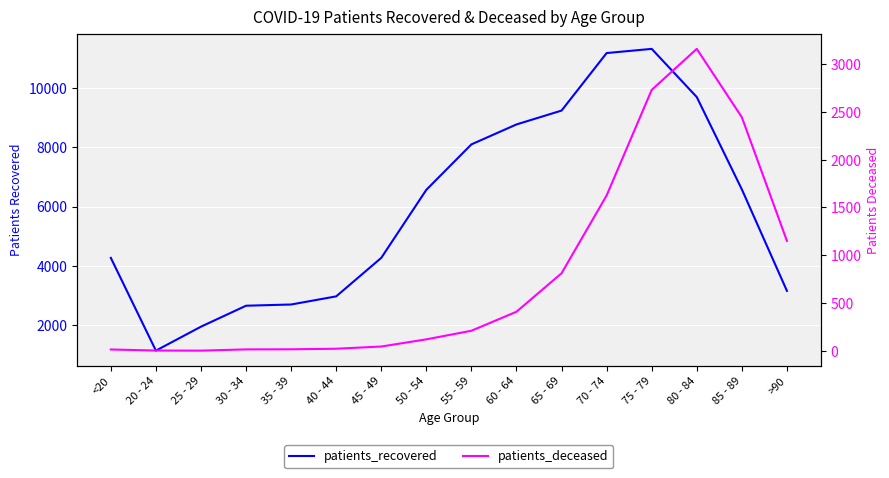

At which label is patients_deceased closest to 1581?

70 - 74